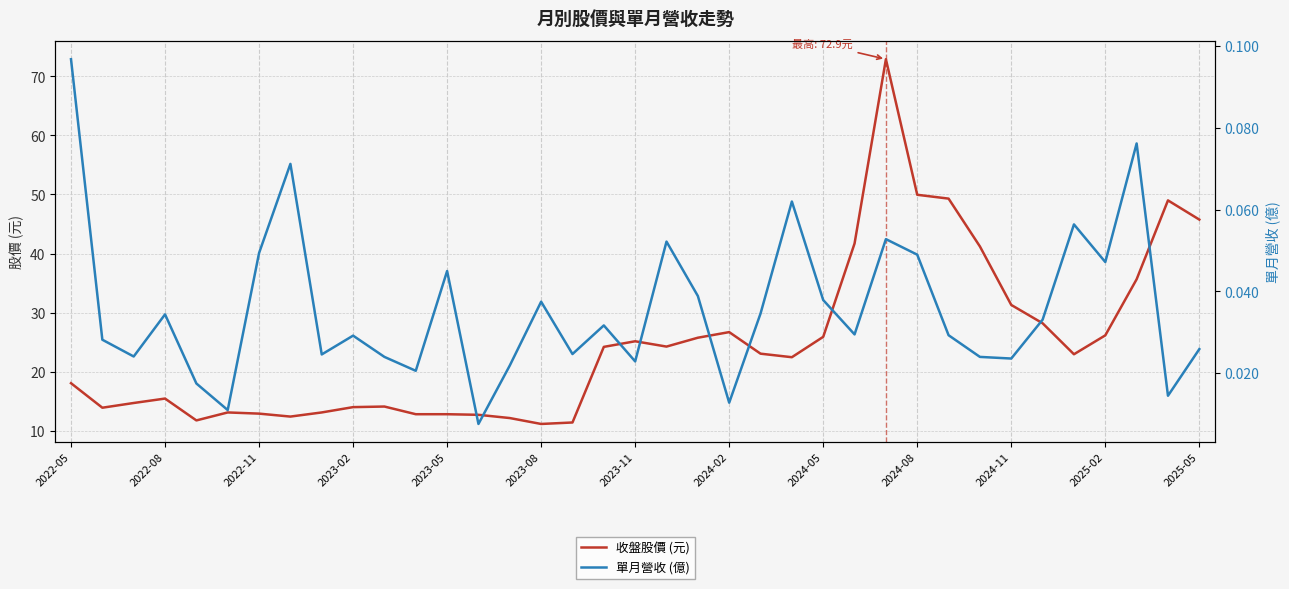

How many interior local valleys does the 收盤股價 (元) series have?

7